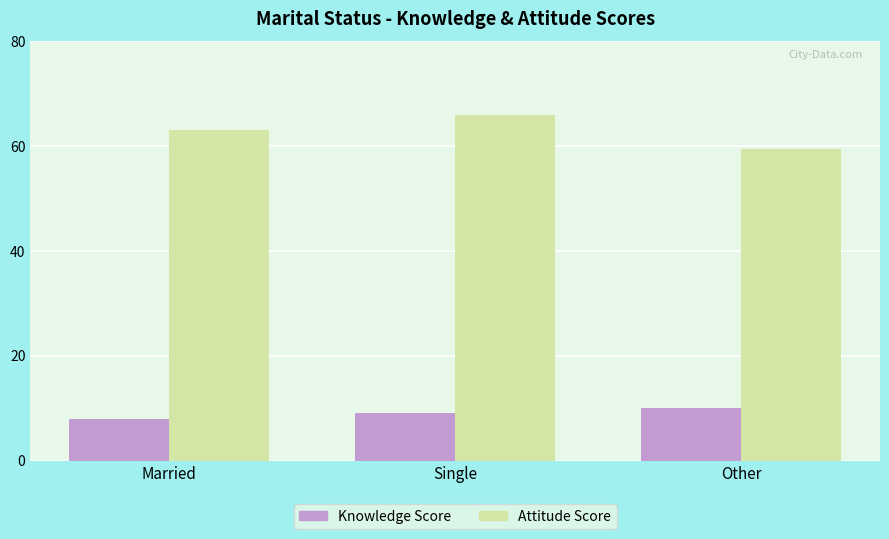

What are all the series names shown in the legend?

Knowledge Score, Attitude Score